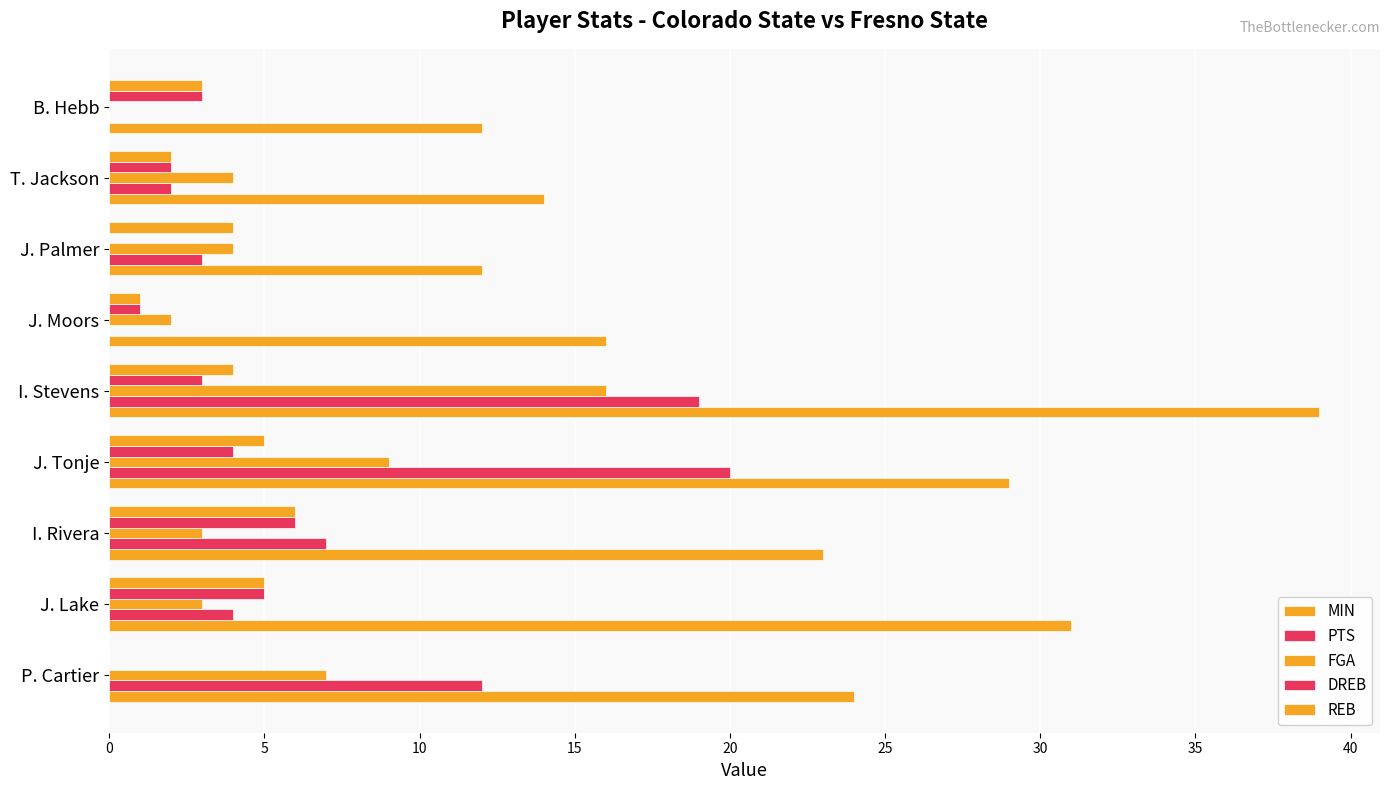

Which series has the largest total across all categories?

MIN